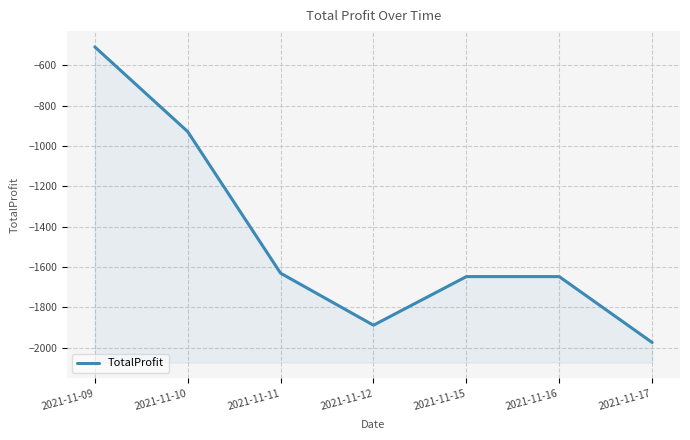

Where is the data nearest to the value -1240?

2021-11-10